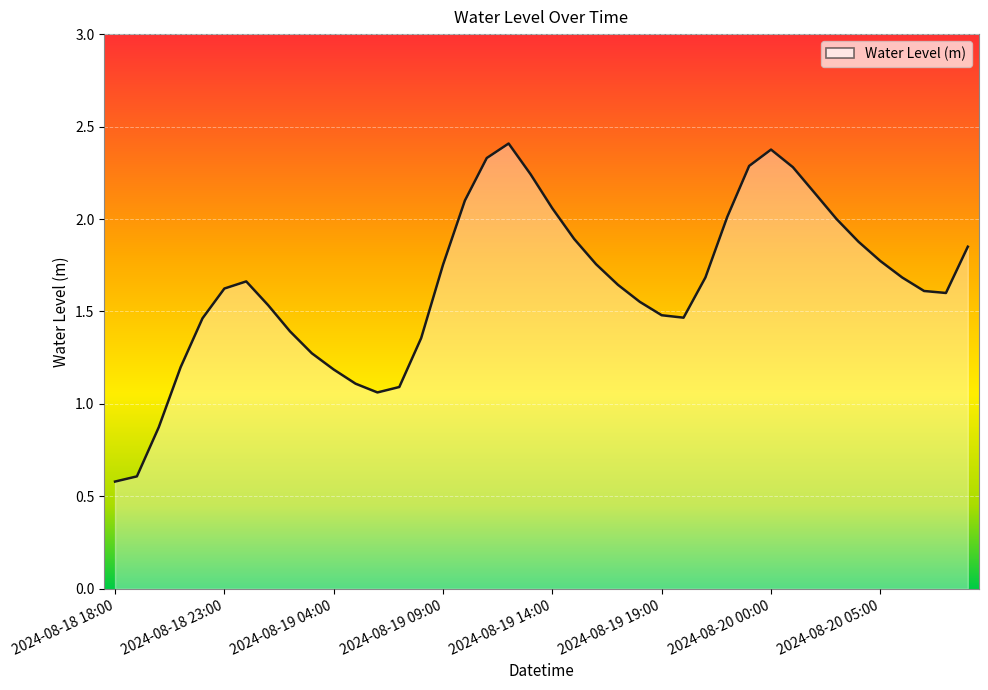

The value at 2024-08-20 09:00 is 3.3. True or false?

False